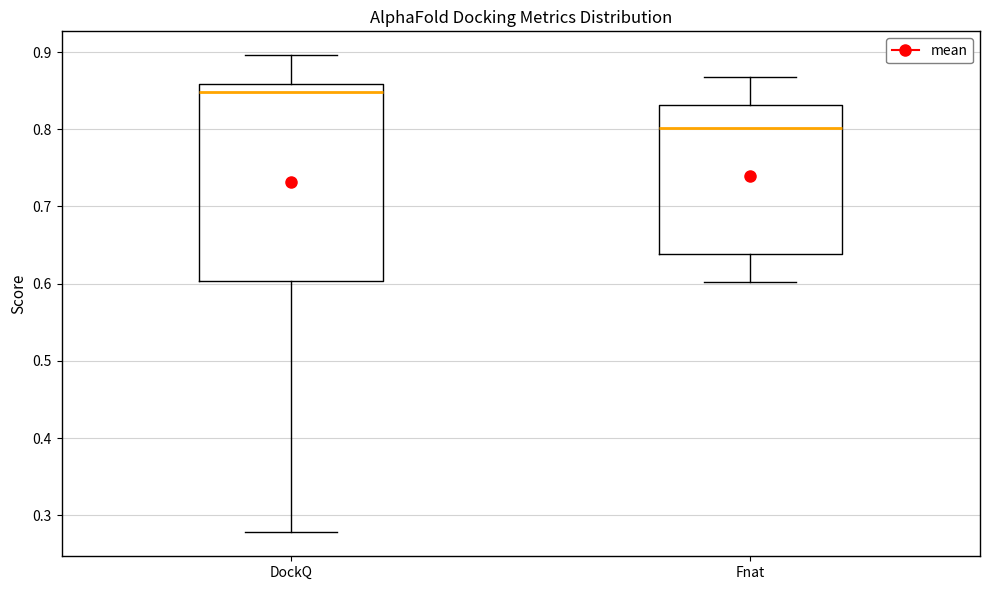

Which box has the lowest median line?

Fnat